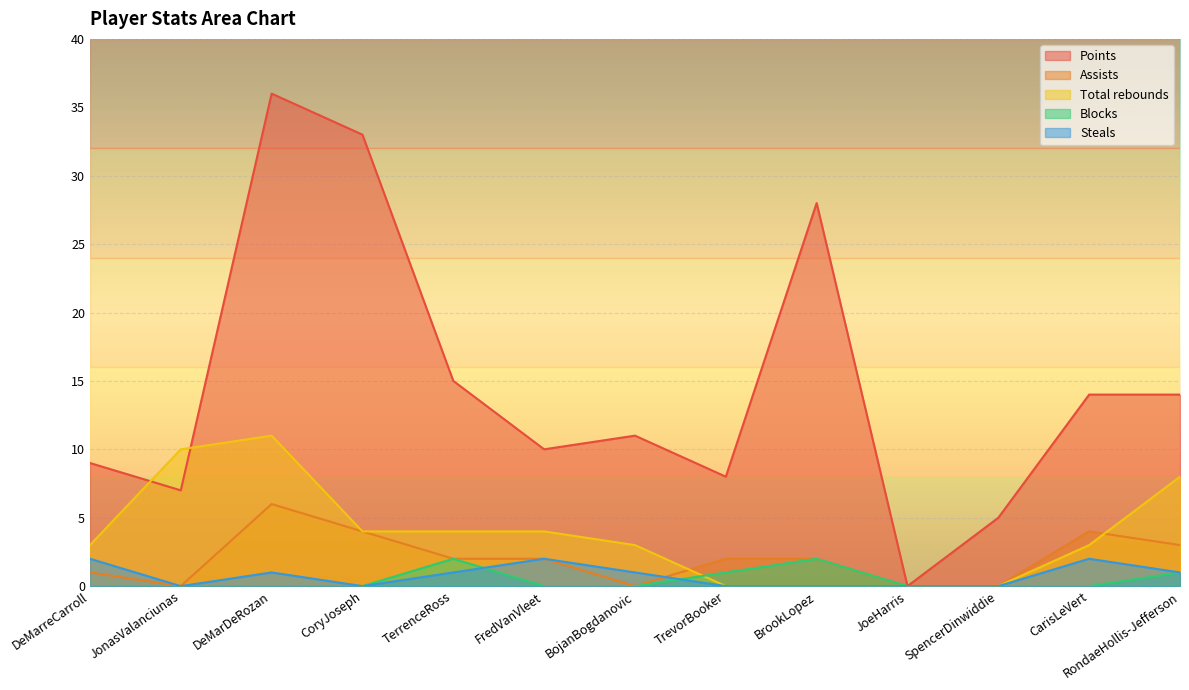

What is the sum of all Points values?

190